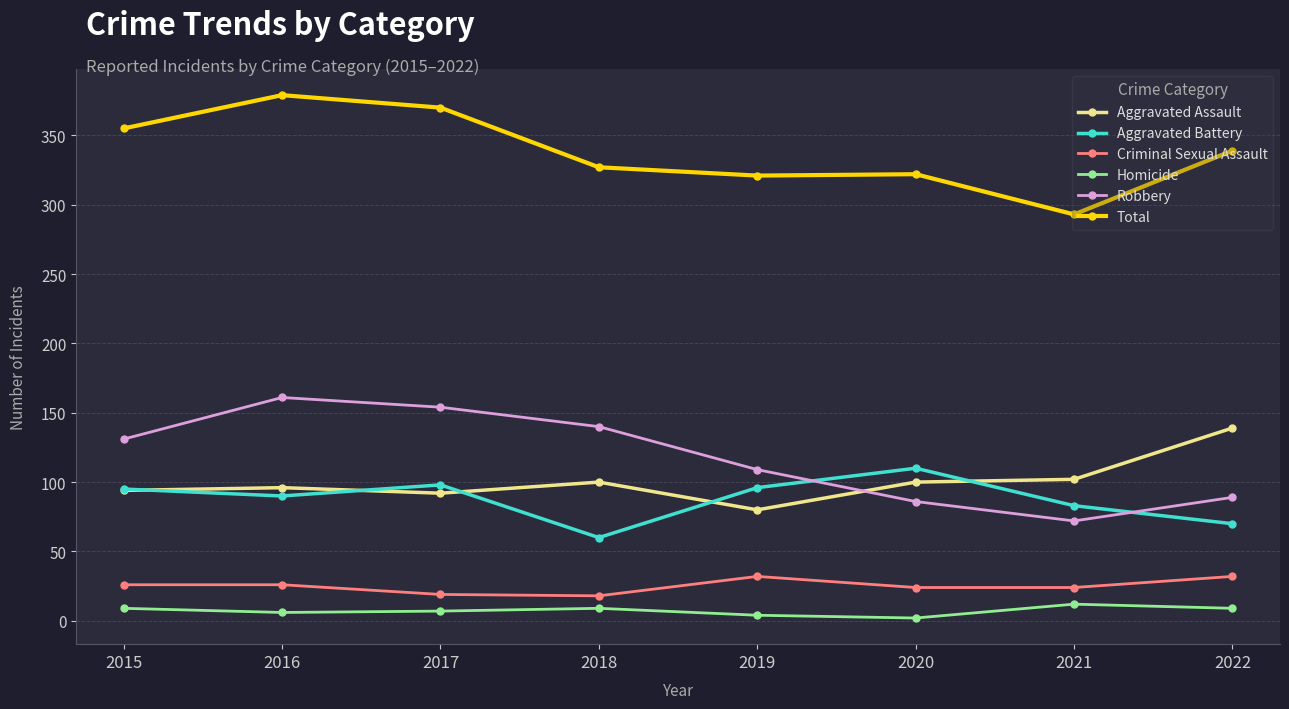

True or false: Aggravated Battery has more than 1 points higher than both neighbors.

True